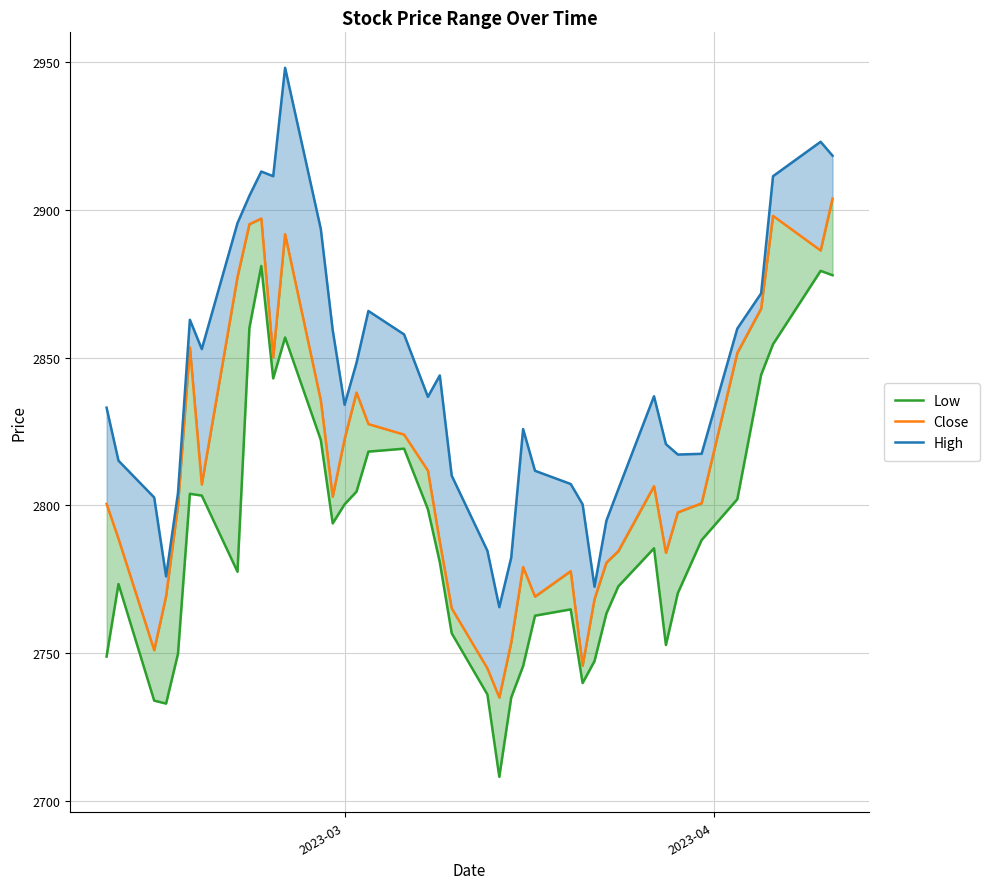

True or false: Low and High intersect in this chart.

False